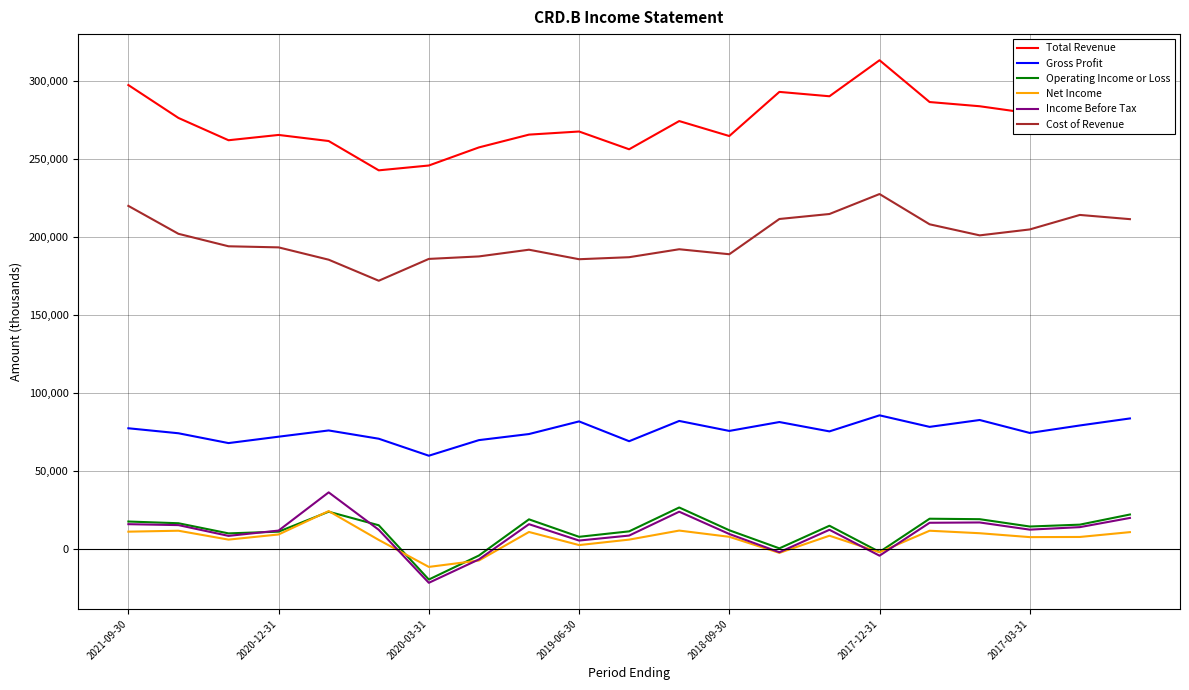

True or false: Total Revenue and Gross Profit intersect in this chart.

False